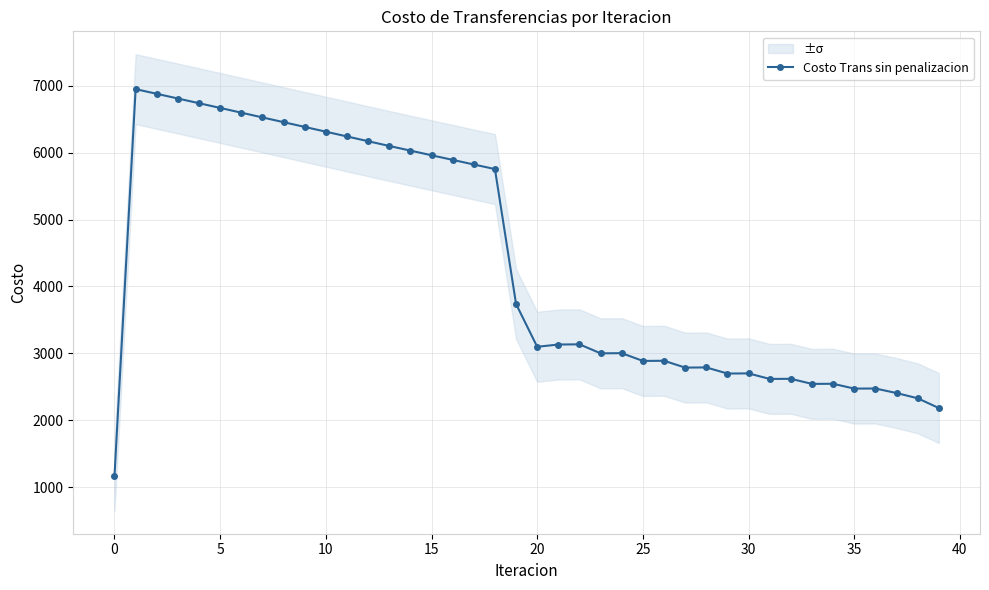

True or false: Costo Trans sin penalizacion has more than 1 points higher than both neighbors.

True